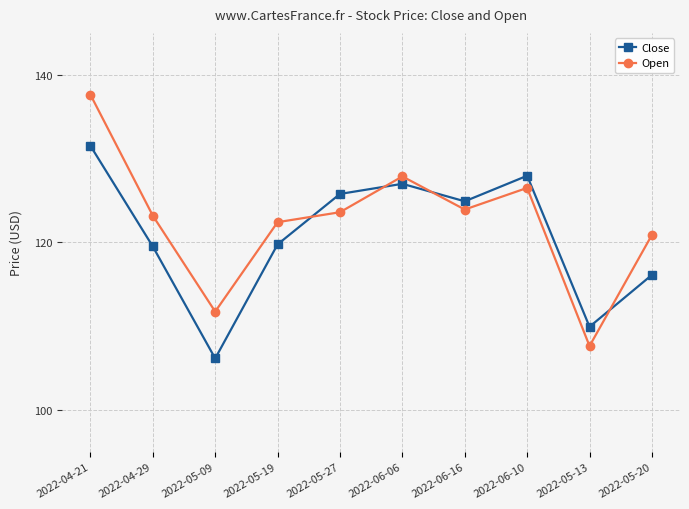

At which label does Close first exceed 124?

2022-04-21